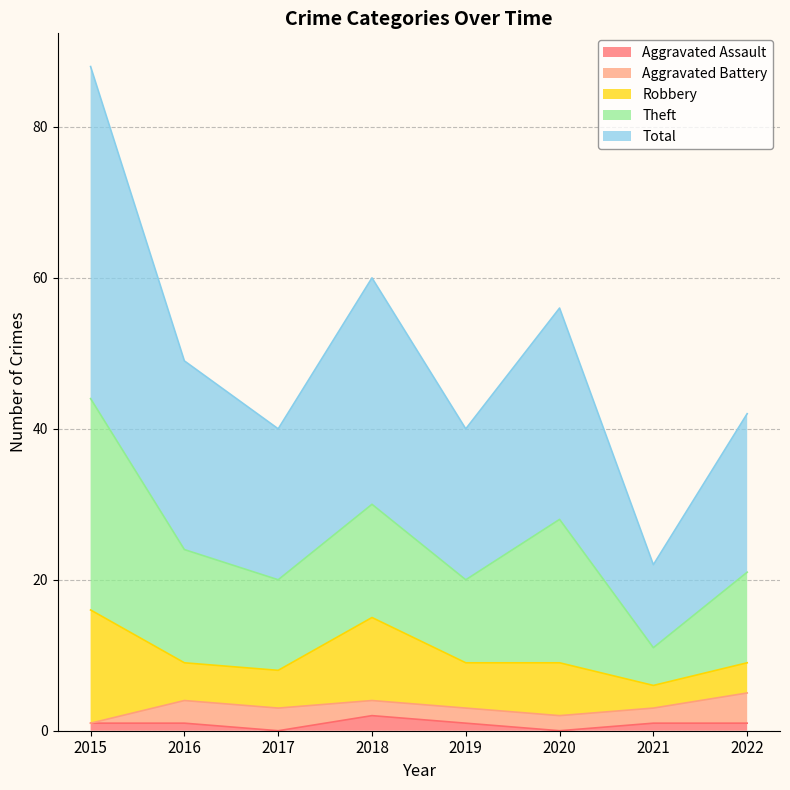

Which category has the lowest value in the Aggravated Assault series?

2017